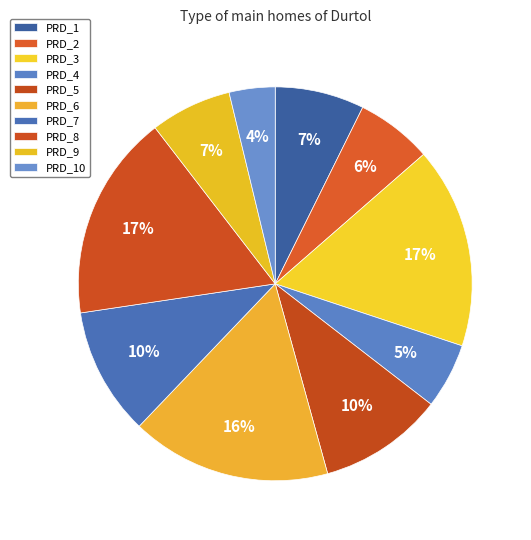

The PRD_4 slice represents 5% of the pie. True or false?

True